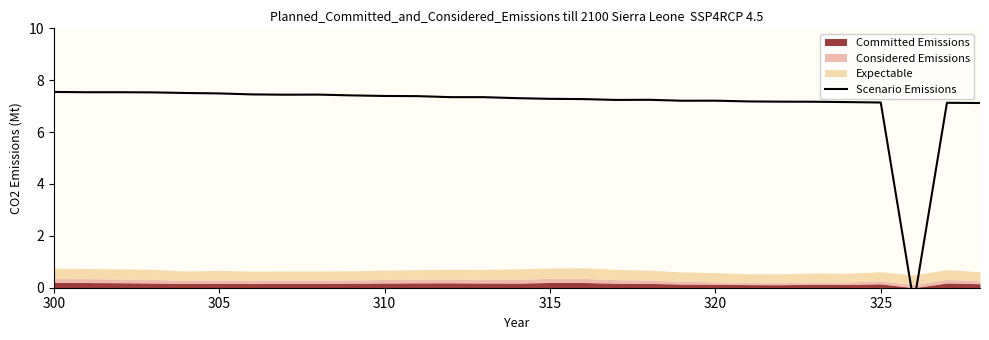

Reading right to left, list all the values displayed in this chart.

7.1	7.1	-0.6	7.1	7.2	7.2	7.2	7.2	7.2	7.2	7.2	7.2	7.3	7.3	7.3	7.3	7.3	7.4	7.4	7.4	7.4	7.4	7.5	7.5	7.5	7.5	7.5	7.5	7.5